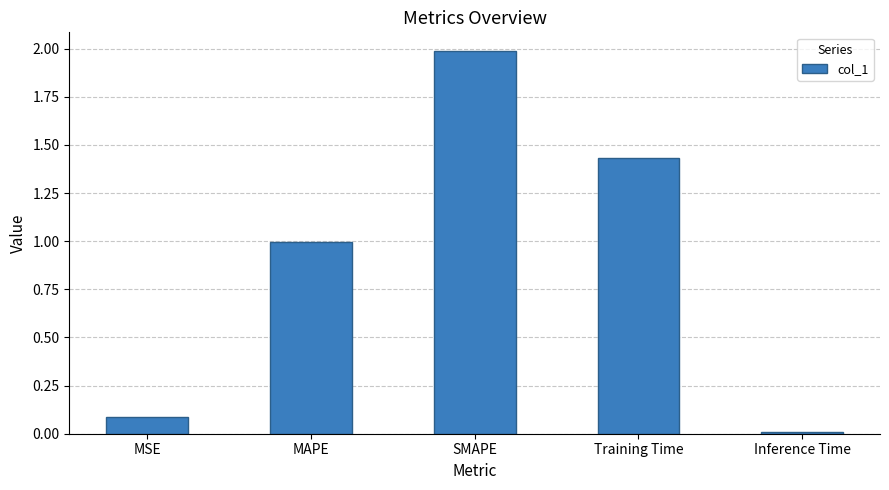

What is the sum of the values at Training Time and MSE?

1.5